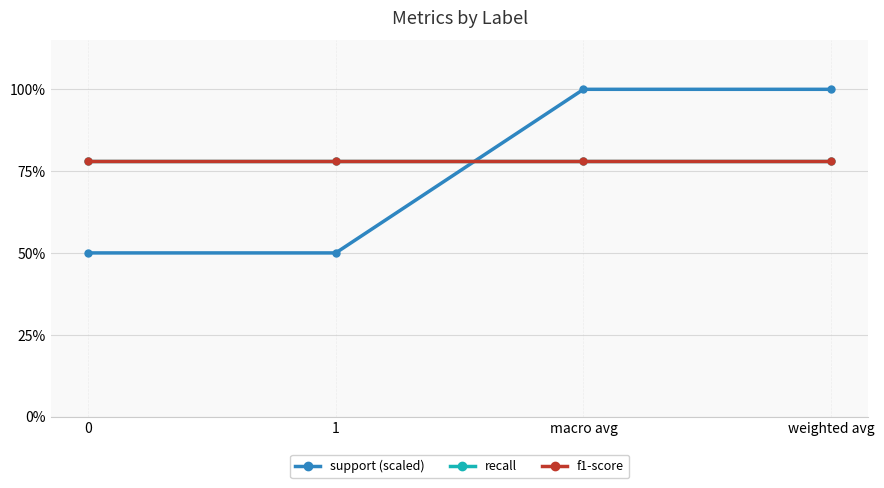

Does the chart have visible grid lines?

Yes